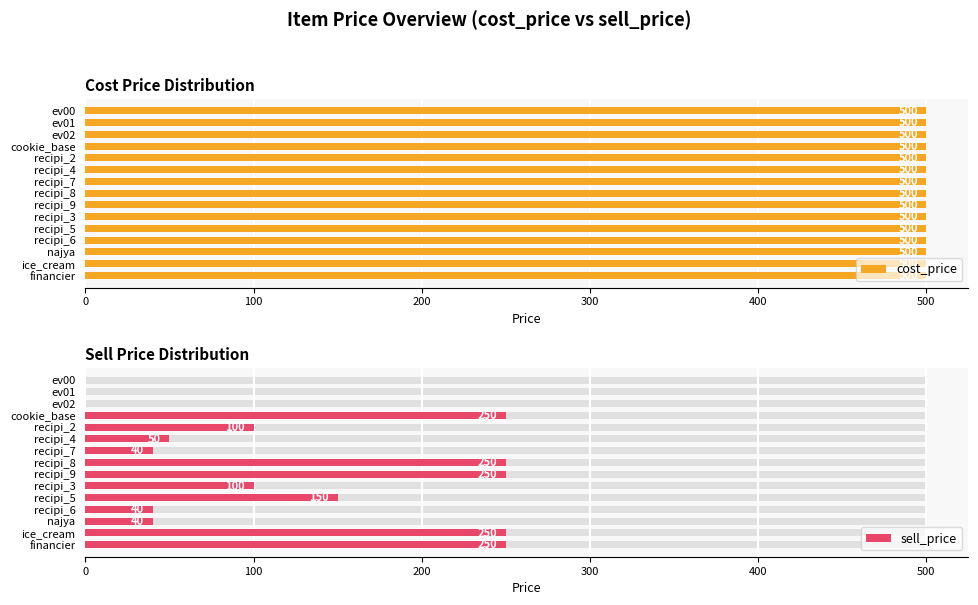

Which series has the largest range (max minus min)?

sell_price